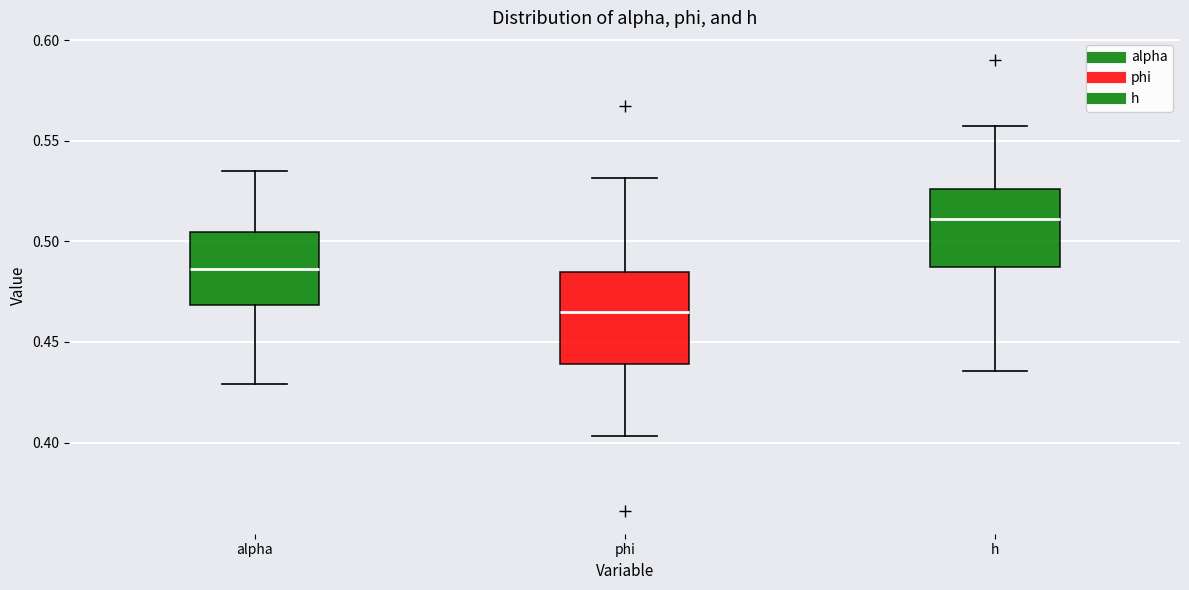

Which box's median line is the highest?

h